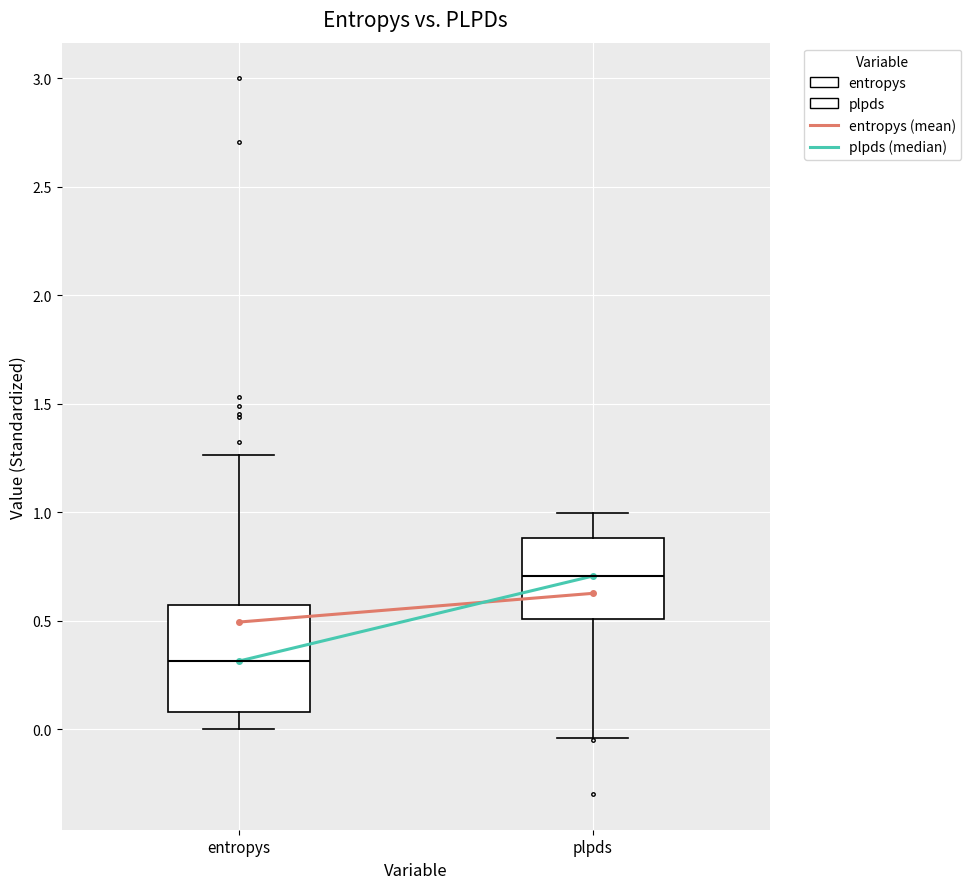

Reading left to right, read every box against the y-axis: the position of its median line, the range the box covers, and the ends of its whiskers. The values are not printed on the chart, so give them approximately, as read against the axis.

entropys: median 0.30, box 0.10 to 0.55, whiskers 0.00 to 1.25
plpds: median 0.70, box 0.50 to 0.90, whiskers -0.05 to 1.00